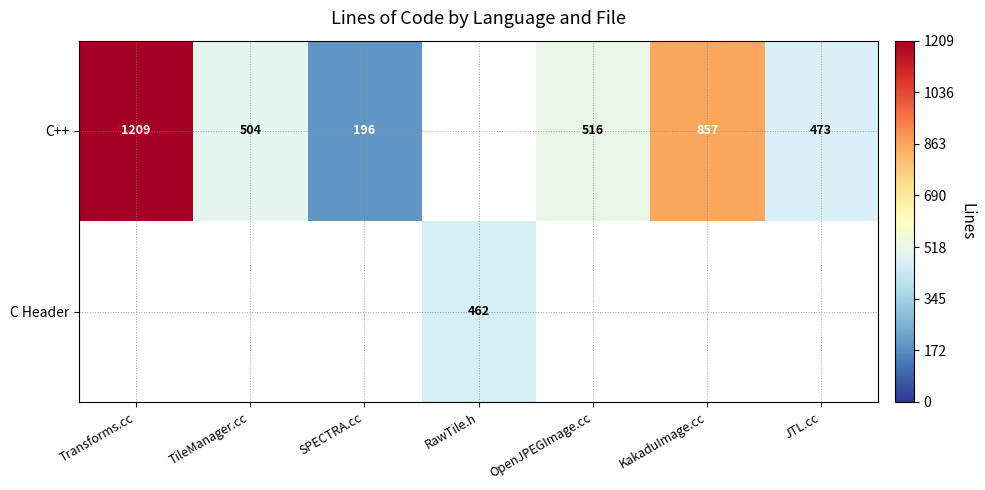

Is it true that C++ equals 196 at SPECTRA.cc?

True